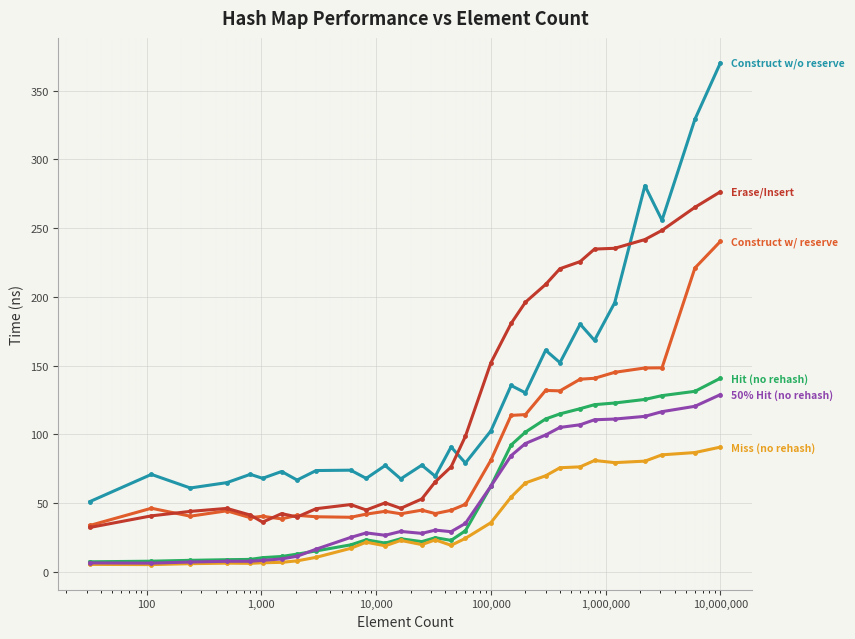

What is the maximum value shown in the chart?

370.2